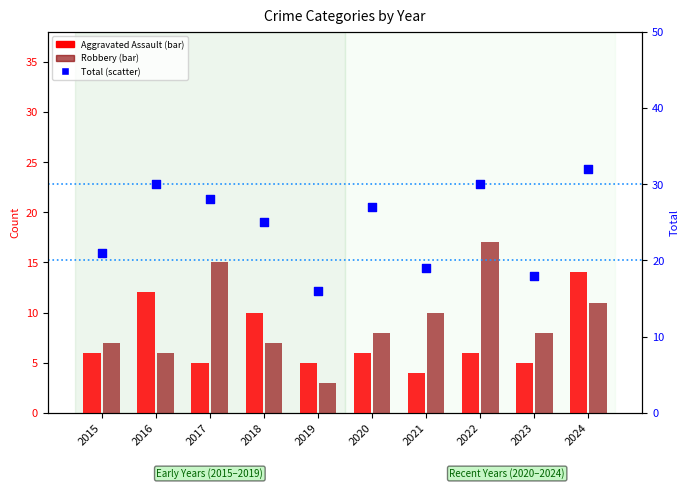

Which series has the widest spread of Y values?

Total